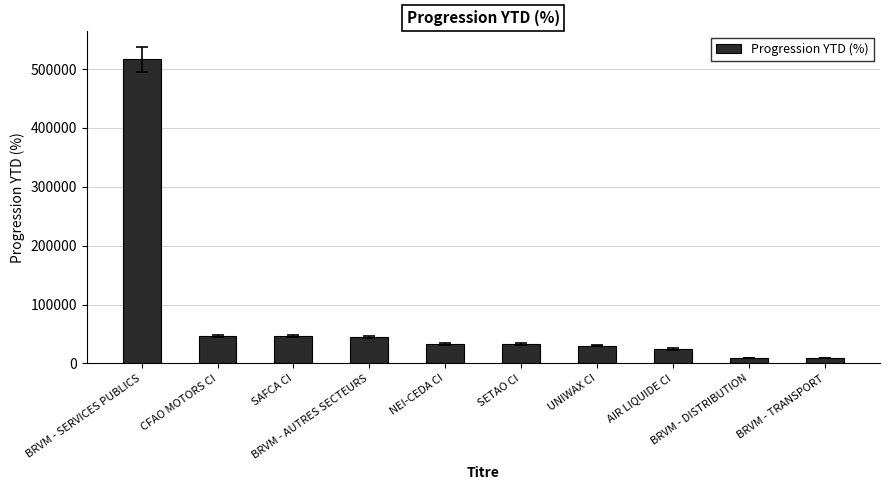

What is the difference between the maximum and second lowest values?

507020.6